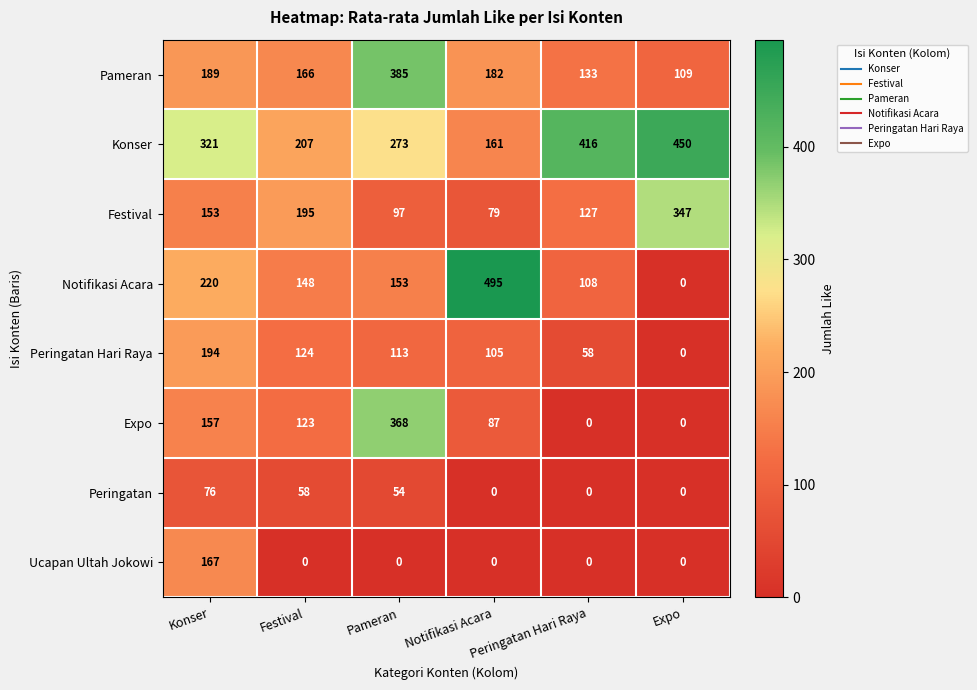

At which category is the sum across all series the highest?

Konser